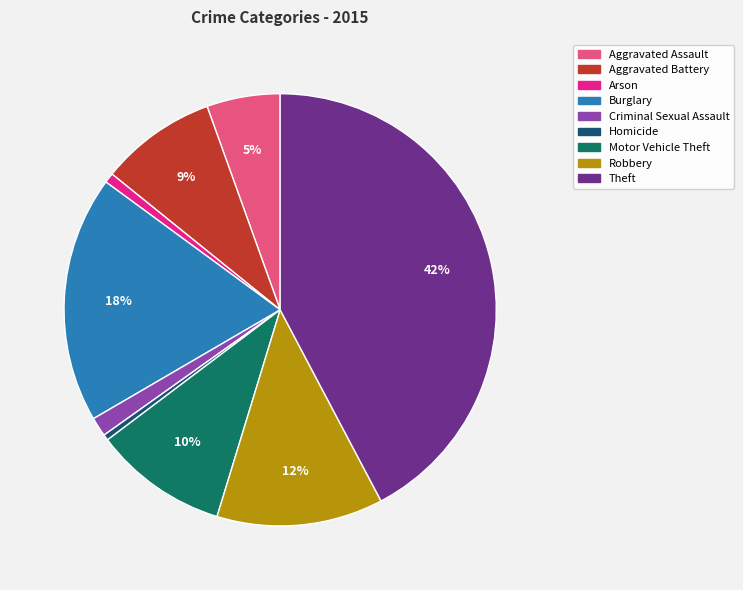

The Aggravated Battery slice represents 1% of the pie. True or false?

False